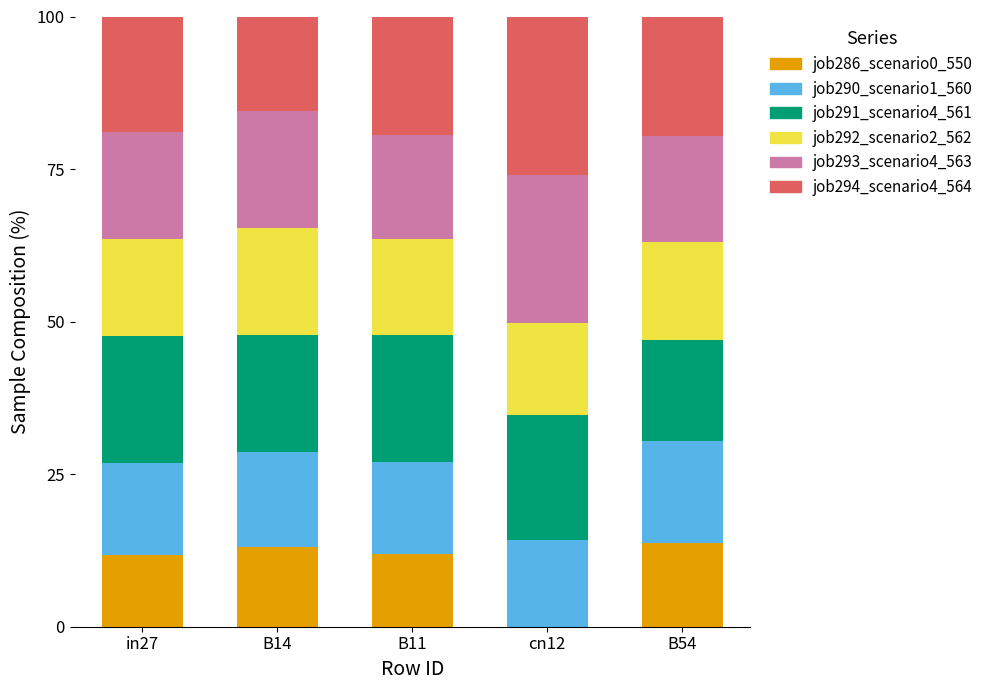

True or false: job286_scenario0_550 has a value of 13.1 at B14.

True